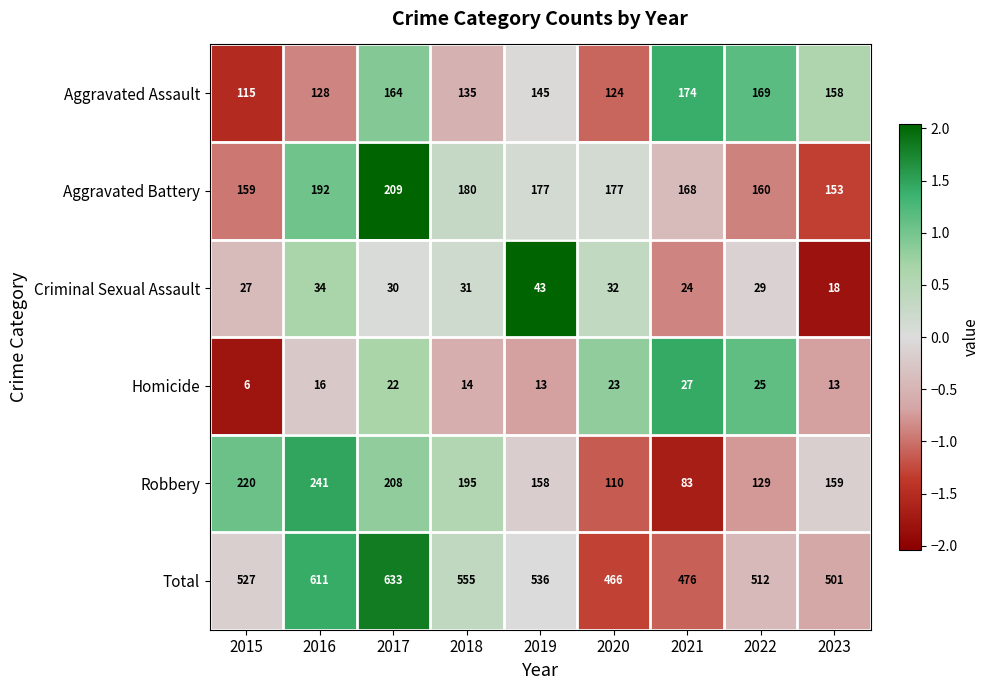

At which category is the sum across all series the highest?

2017